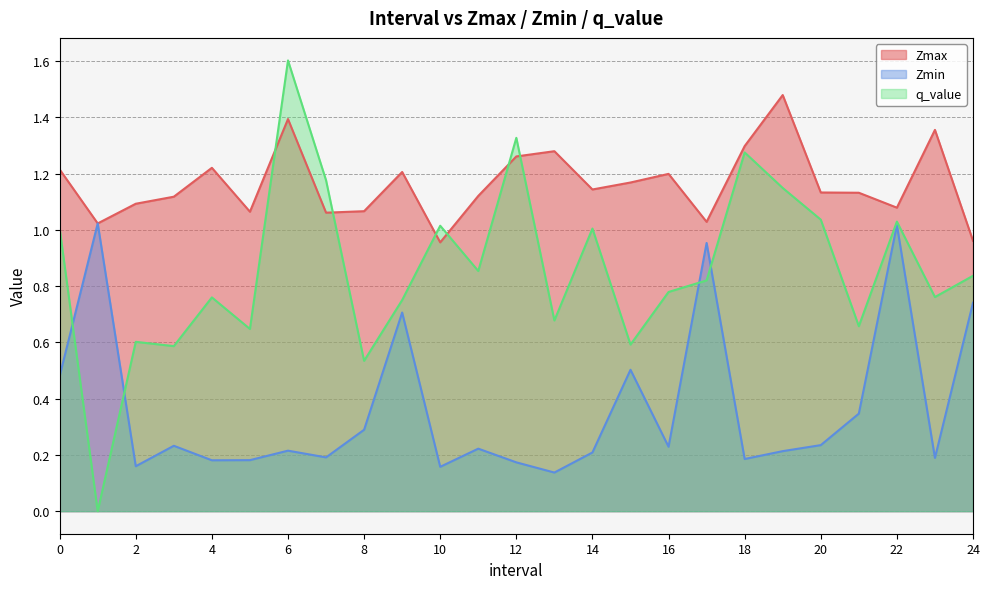

Does the chart display data point markers on the line(s)?

No